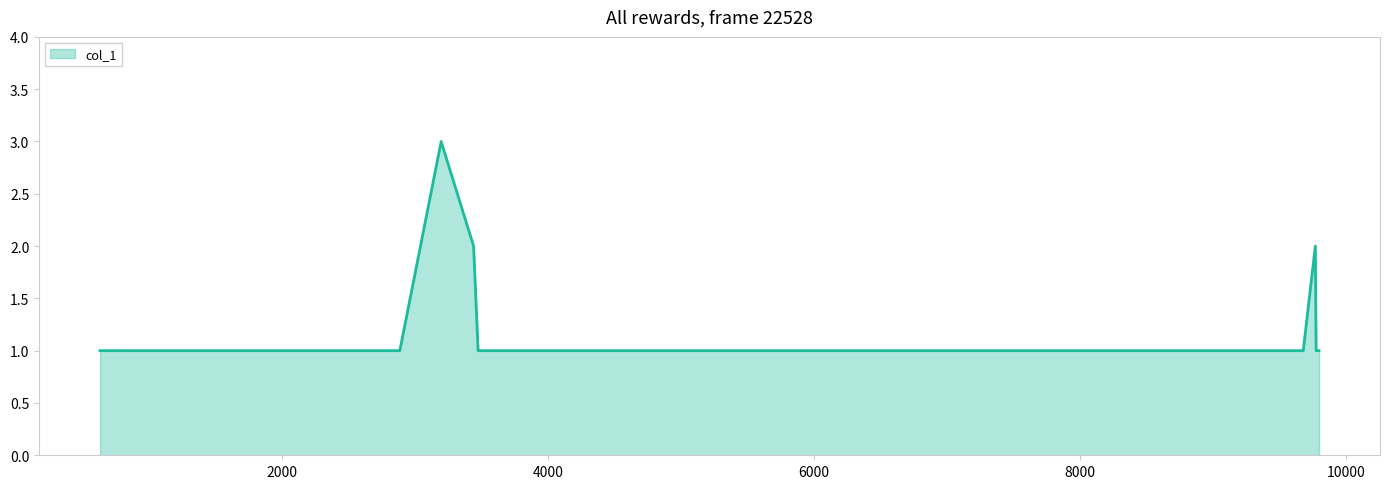

What is the greatest value displayed?

3